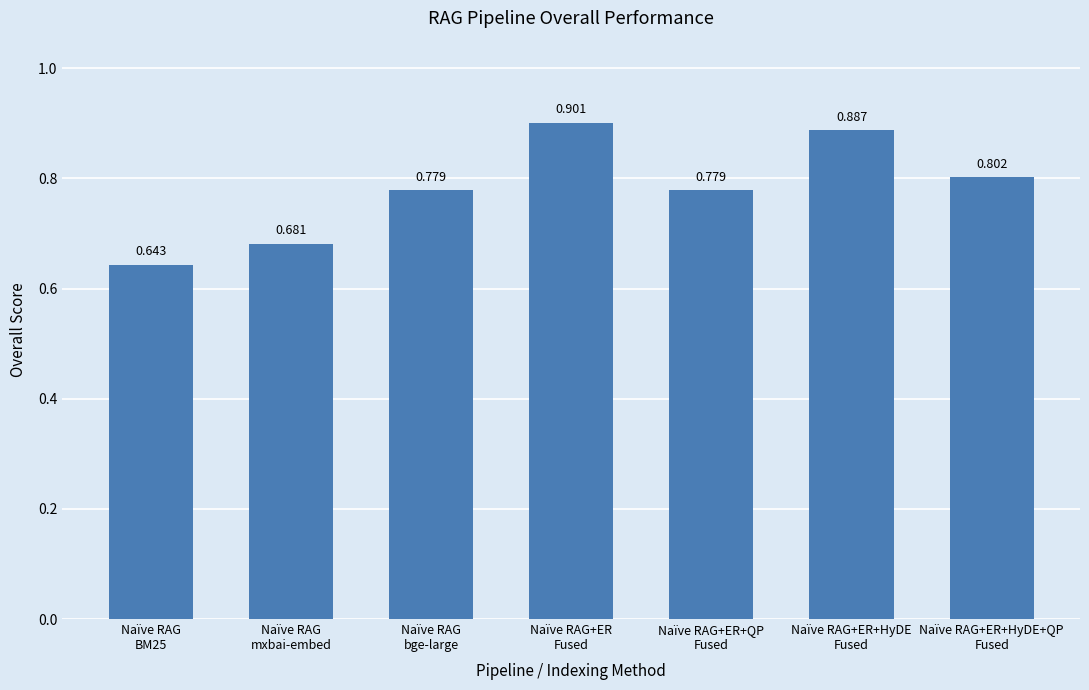

What is the label of the 6th bar from the right?

Naïve RAG
mxbai-embed